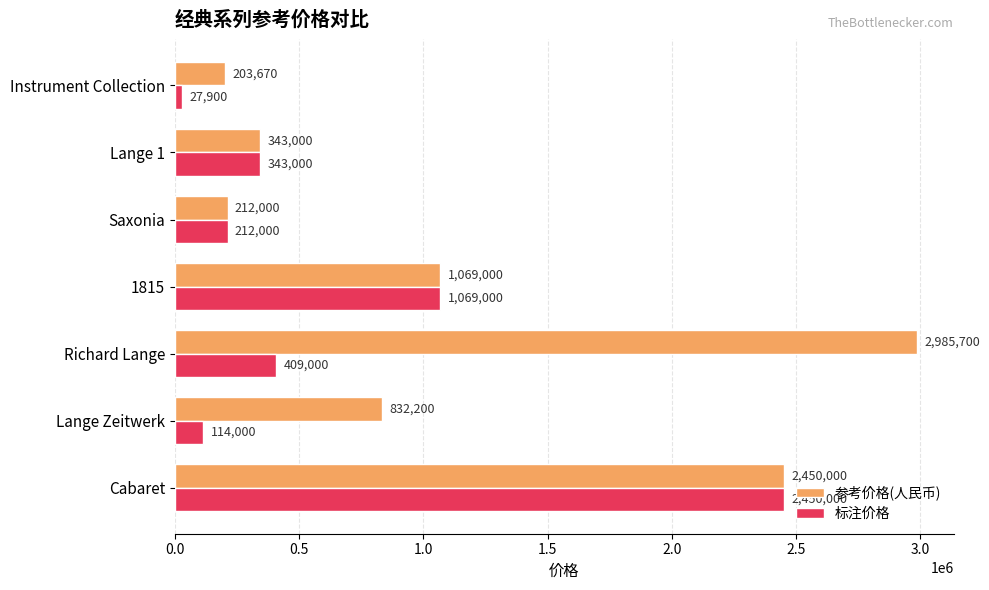

What value does the 标注价格 series have at Richard Lange?

409000